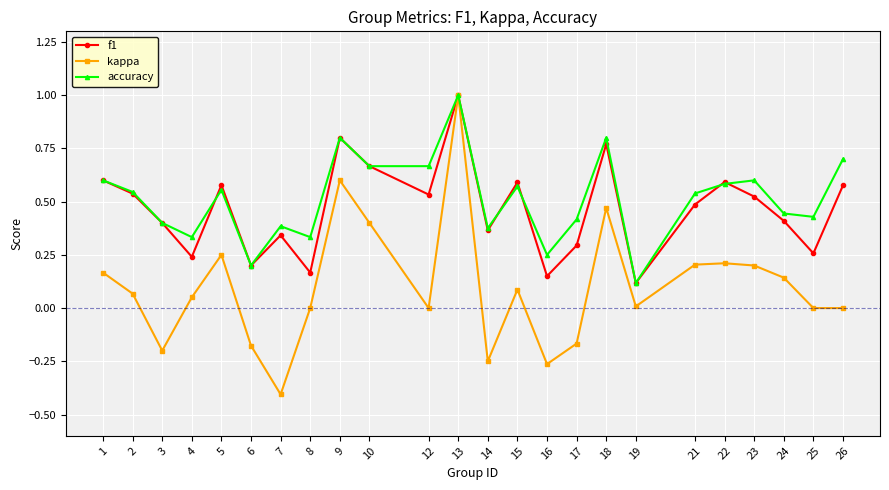

At which category does the chart reach its peak across all series?

13